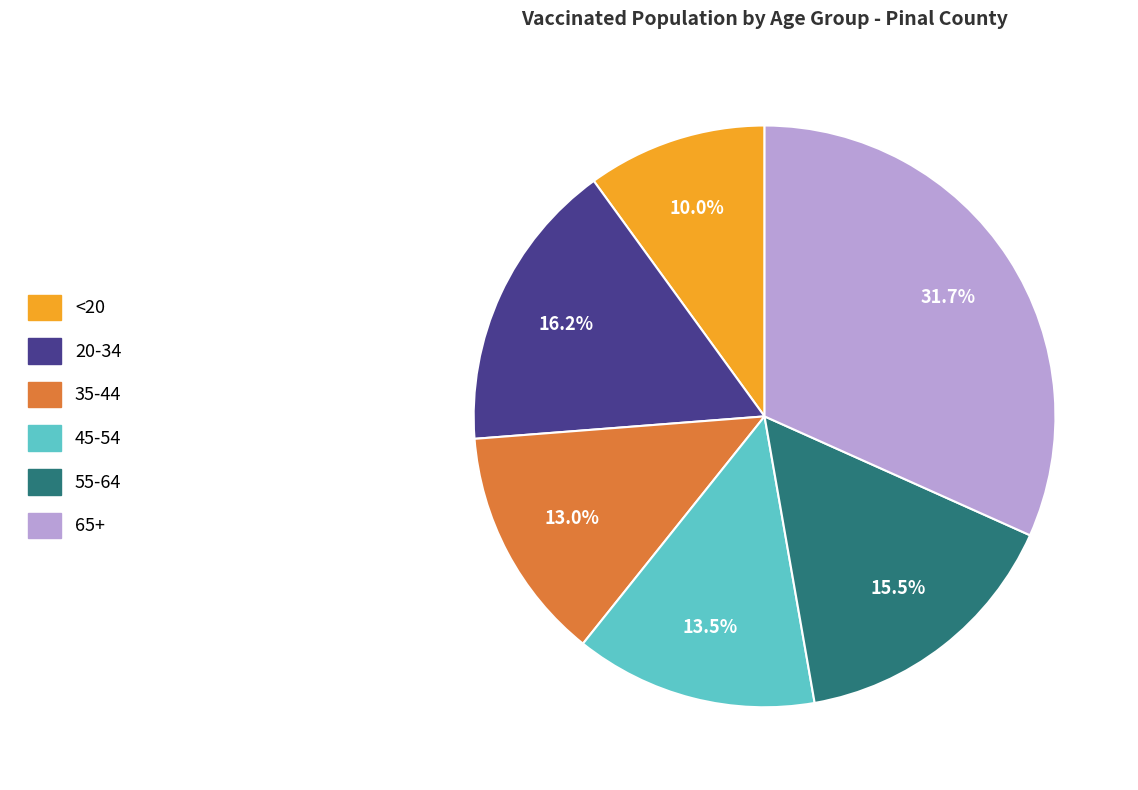

The 20-34 slice represents 10% of the pie. True or false?

False